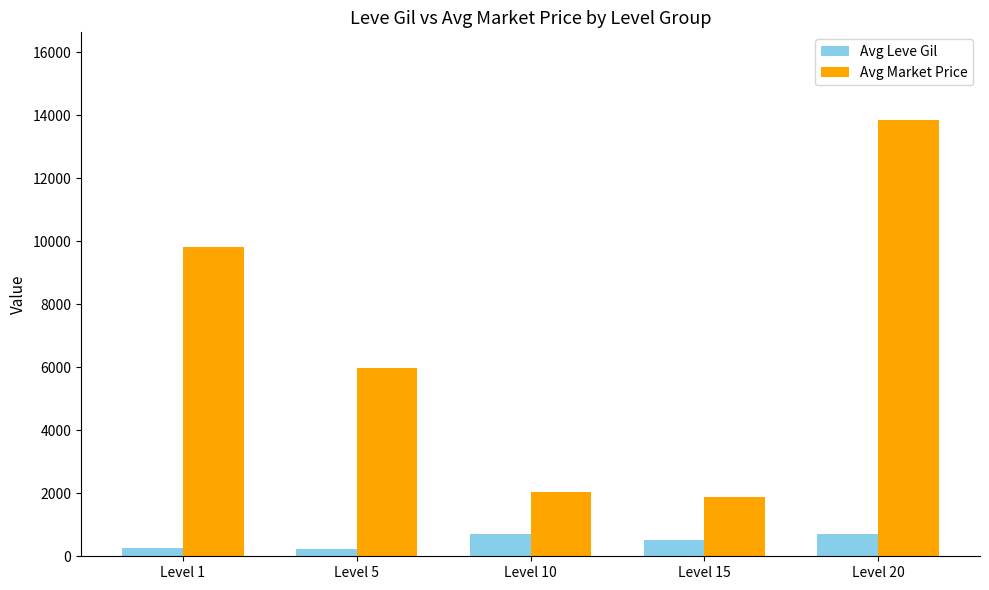

Rank the series at Level 5 from highest to lowest value.

Avg Market Price, Avg Leve Gil